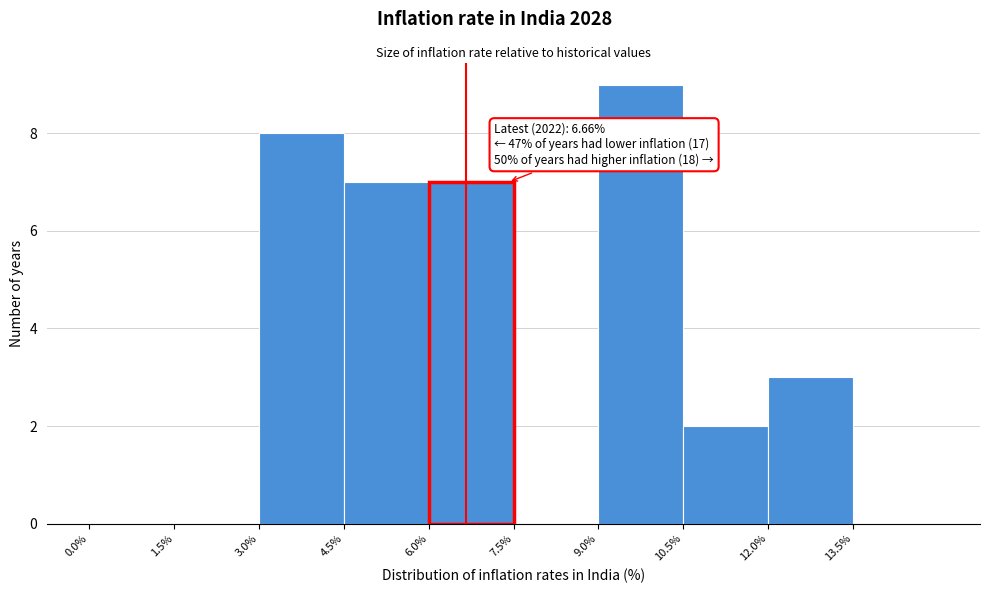

Over which range of the x-axis is the bar tallest?

9.0 to 10.5